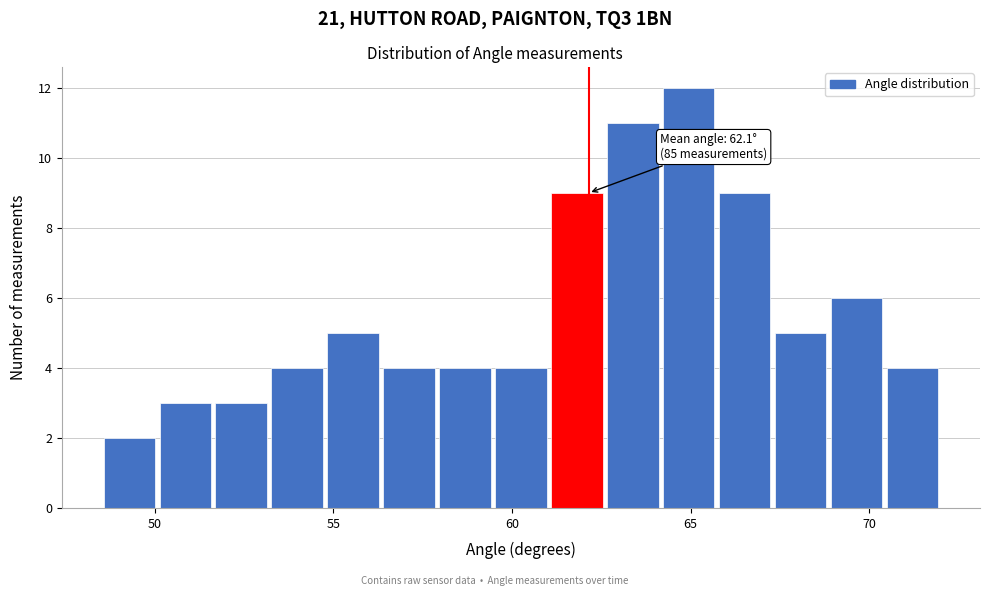

Around what value on the x-axis is the tallest bar? Give the approximate position of its centre, as read against the axis.

65.0